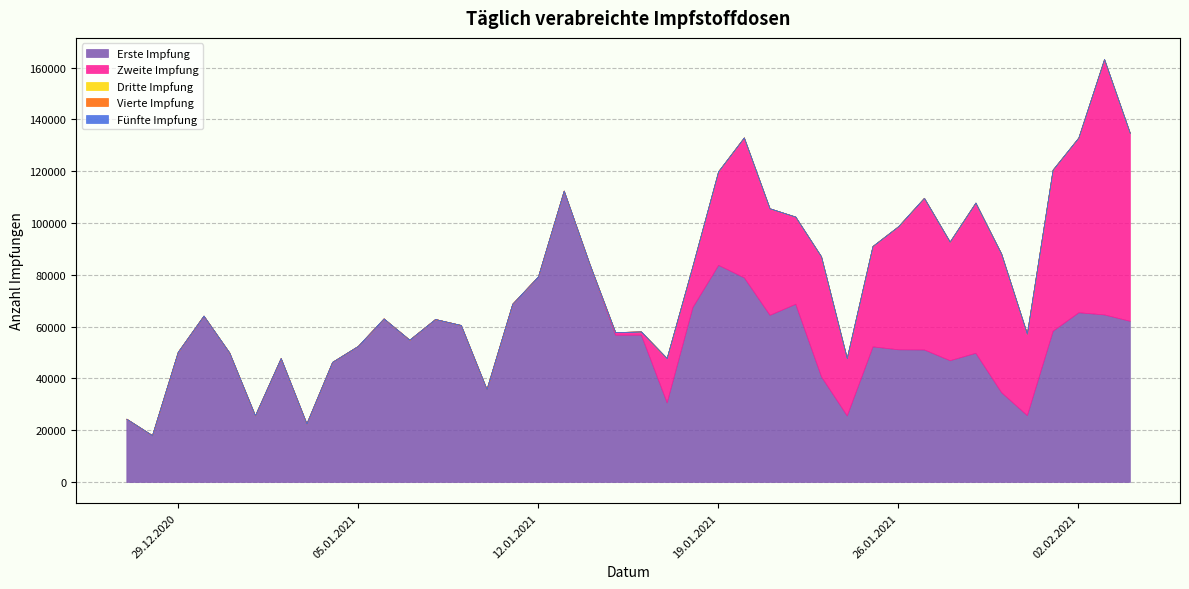

How many lines are shown in the chart?

5